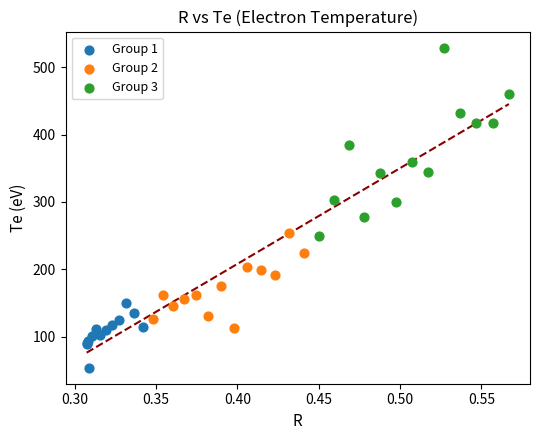

Which series reaches the minimum Y coordinate?

Group 1